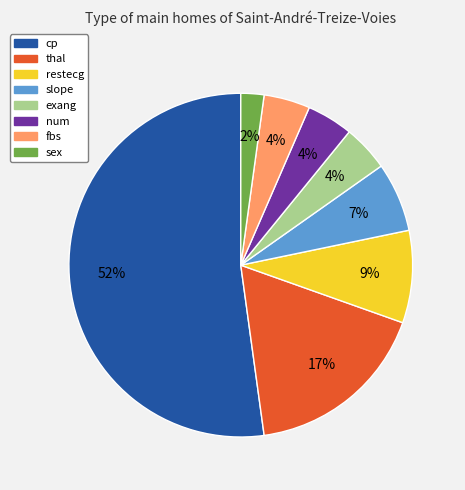

To the nearest percent, what is the average slice percentage?

12%